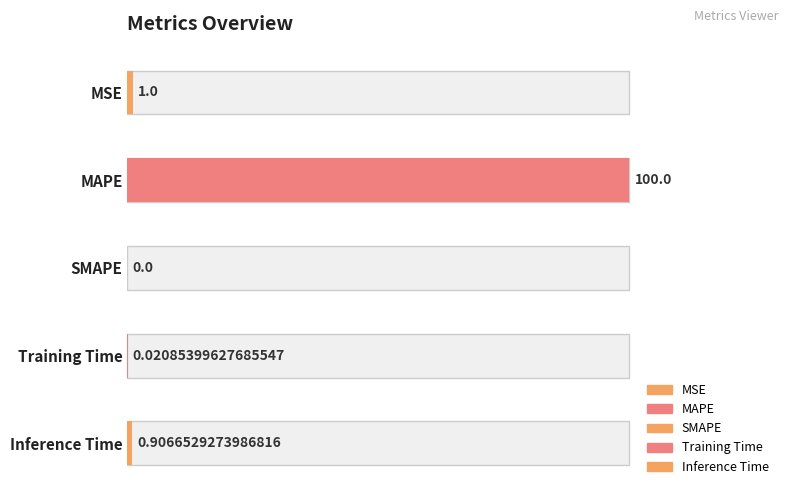

Which label corresponds to the largest value in the chart?

MAPE